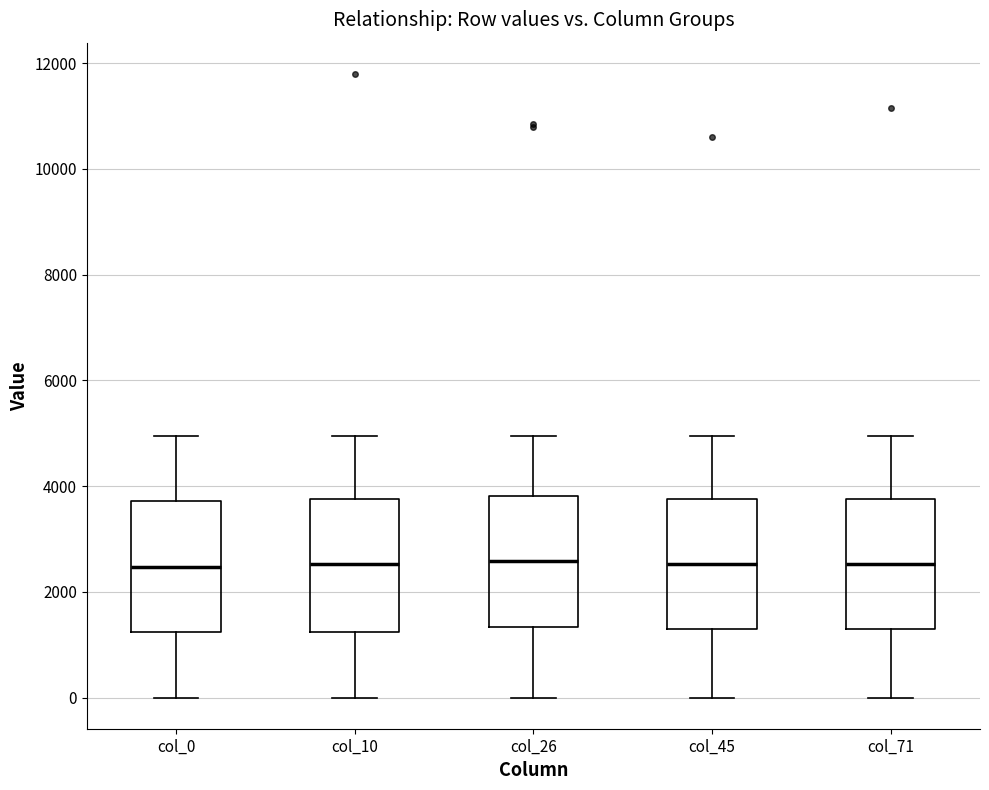

Reading left to right, read every box against the y-axis: the position of its median line, the range the box covers, and the ends of its whiskers. The values are not printed on the chart, so give them approximately, as read against the axis.

col_0: median 2400, box 1200 to 3800, whiskers 0 to 5000
col_10: median 2600, box 1200 to 3800, whiskers 0 to 5000
col_26: median 2600, box 1400 to 3800, whiskers 0 to 5000
col_45: median 2600, box 1200 to 3800, whiskers 0 to 5000
col_71: median 2600, box 1200 to 3800, whiskers 0 to 5000